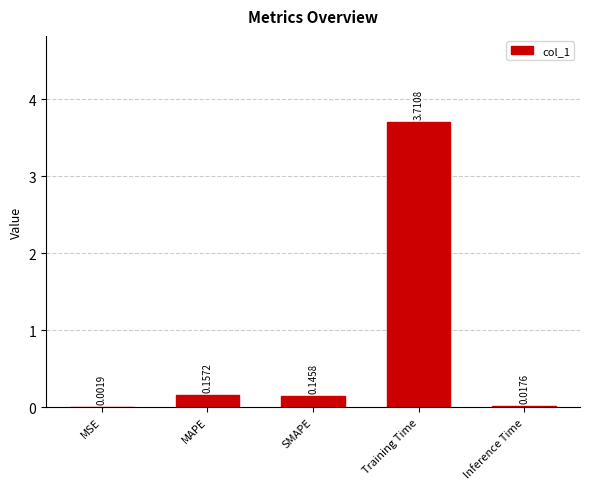

At which category does the chart reach its peak across all series?

Training Time